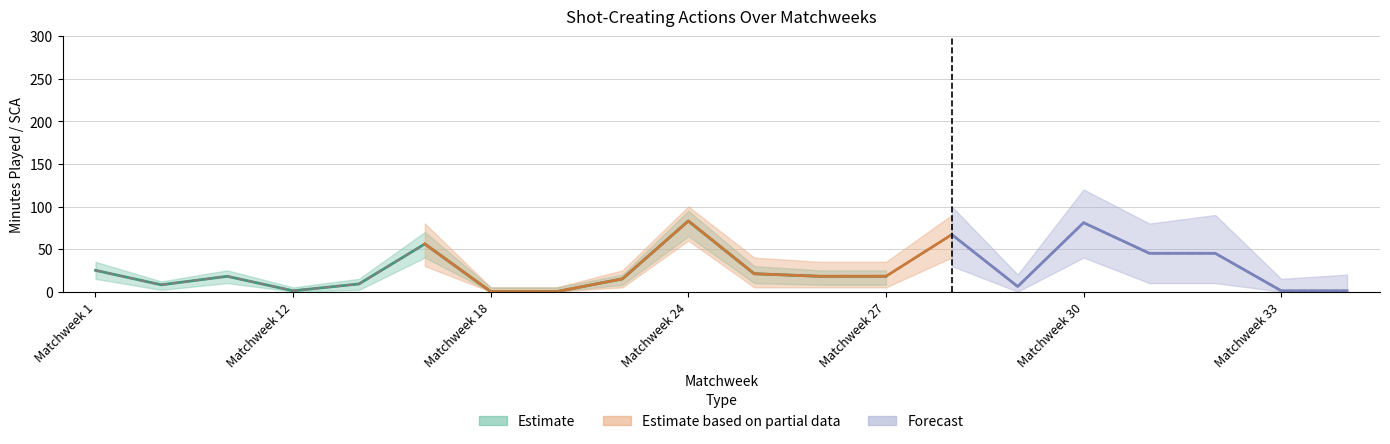

At how many categories does at least one series exceed 1?

15